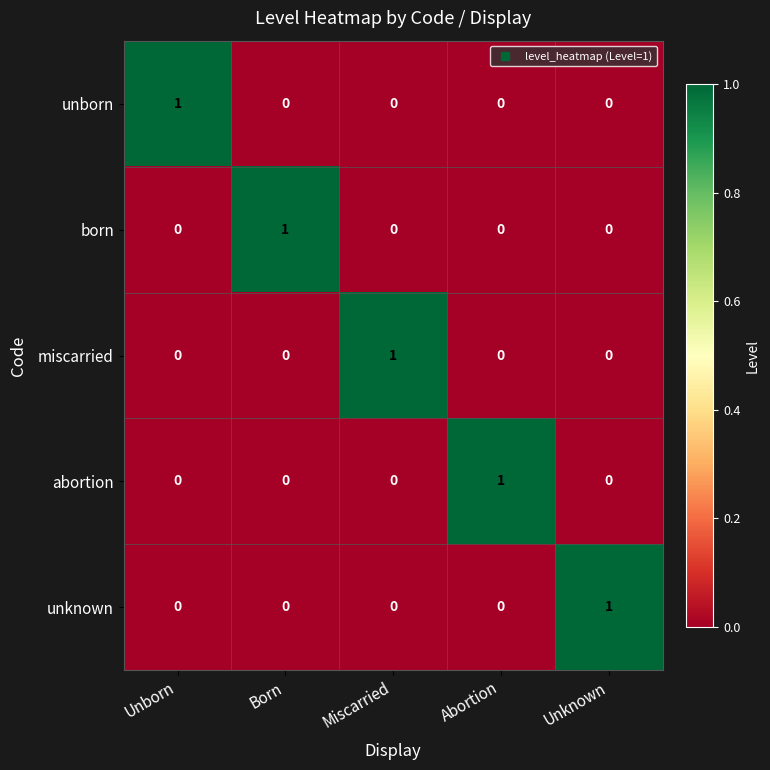

Is the value of unknown at Born greater than the value of abortion at Abortion?

No